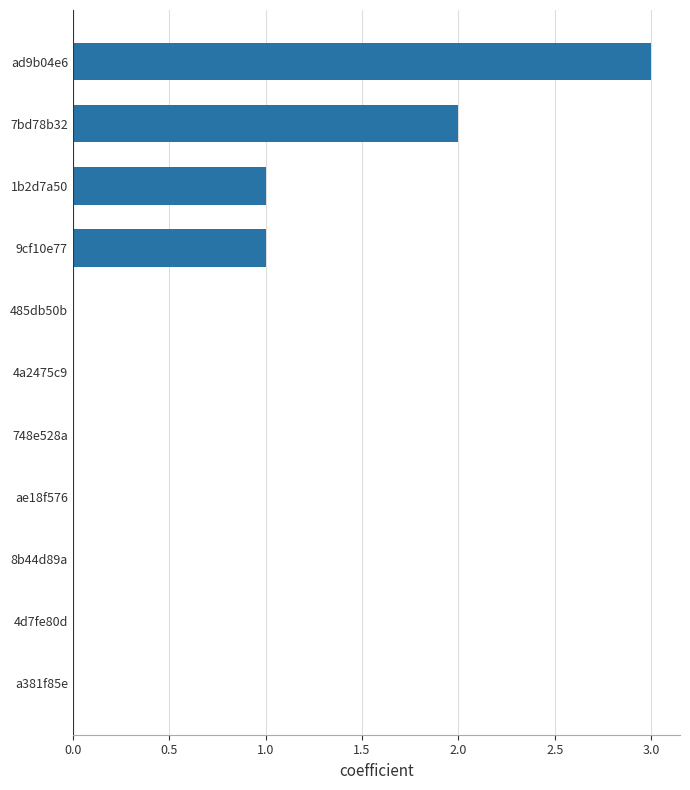

Which has a higher value, 748e528a or ad9b04e6?

ad9b04e6